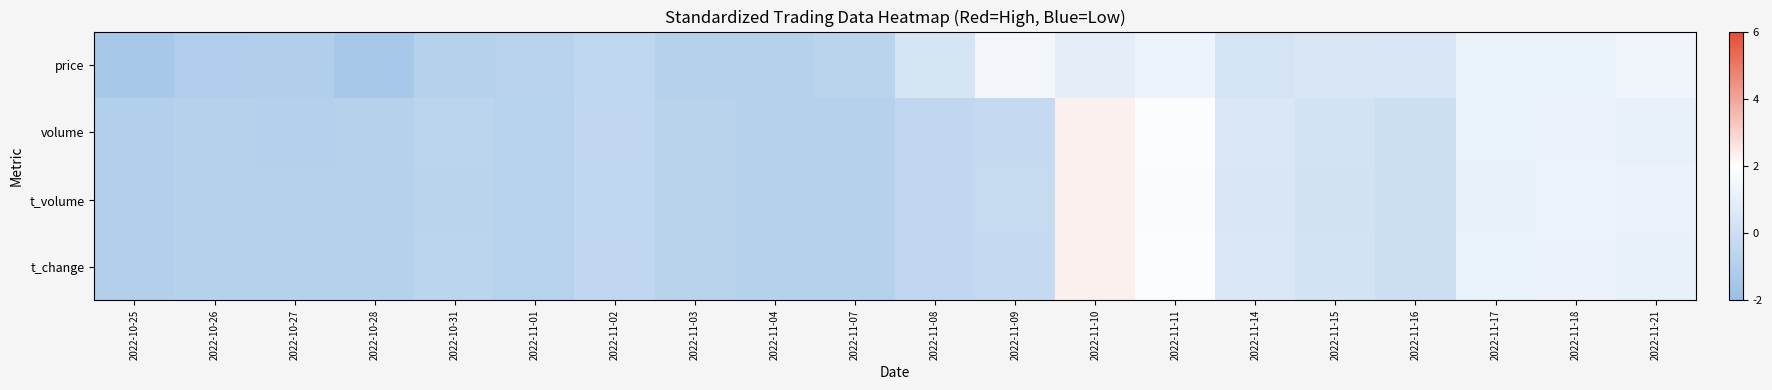

What is the difference between the highest and lowest values at 2022-10-31?

0.2